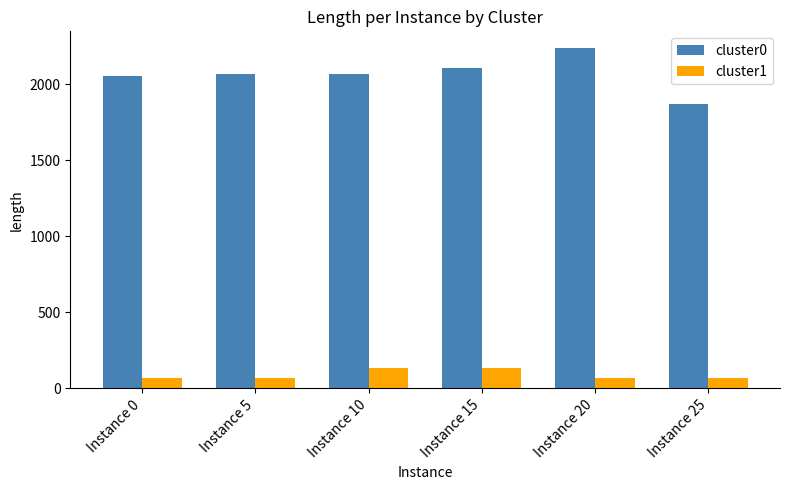

What is the sum of all cluster1 values?

528